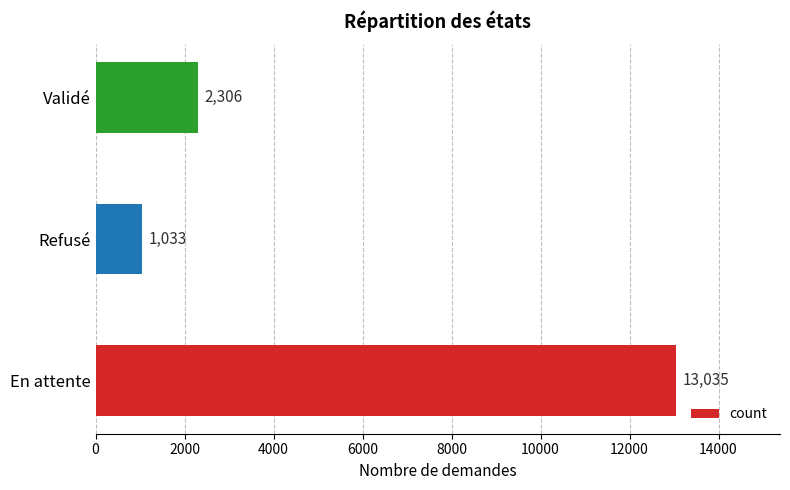

What is the average value?

5458